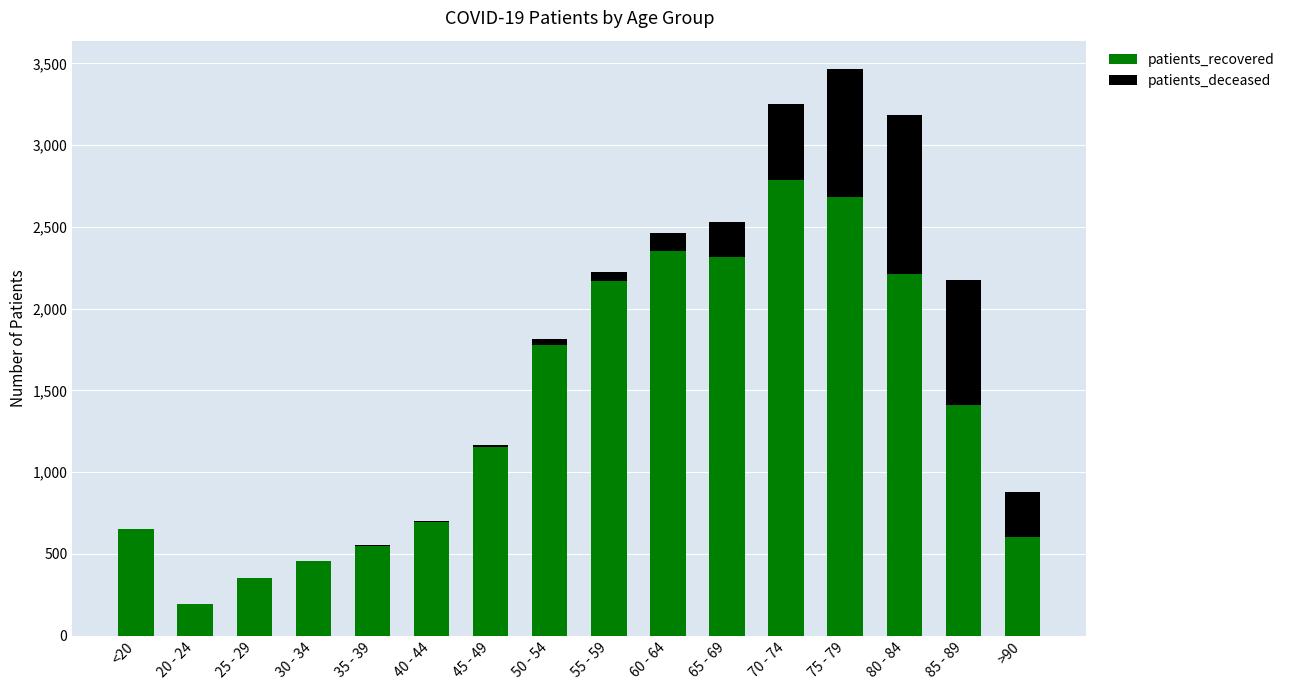

The patients_recovered series shows 2211 at 80 - 84. True or false?

True